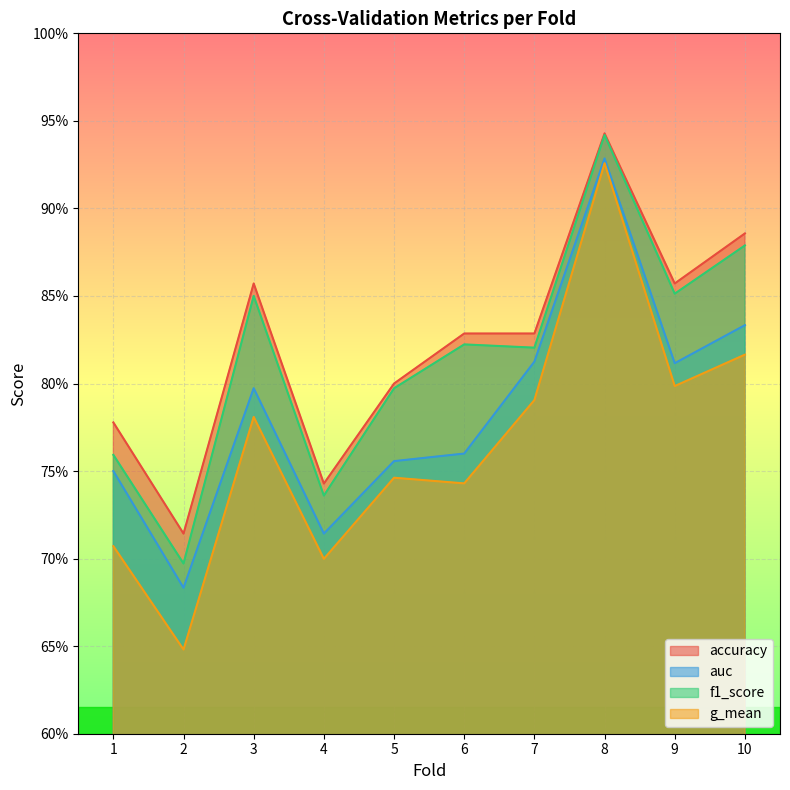

Reading left to right, what are all the values shown in this chart?

accuracy: 0.8	0.7	0.9	0.7	0.8	0.8	0.8	0.9	0.9	0.9
auc: 0.8	0.7	0.8	0.7	0.8	0.8	0.8	0.9	0.8	0.8
f1_score: 0.8	0.7	0.9	0.7	0.8	0.8	0.8	0.9	0.9	0.9
g_mean: 0.7	0.6	0.8	0.7	0.7	0.7	0.8	0.9	0.8	0.8